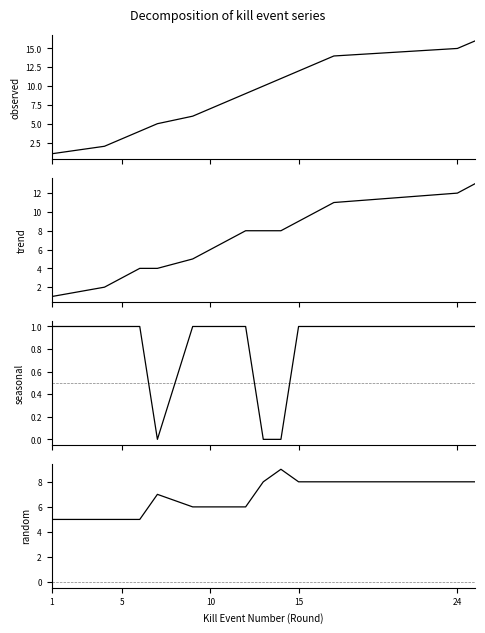

How many lines are shown in the chart?

4